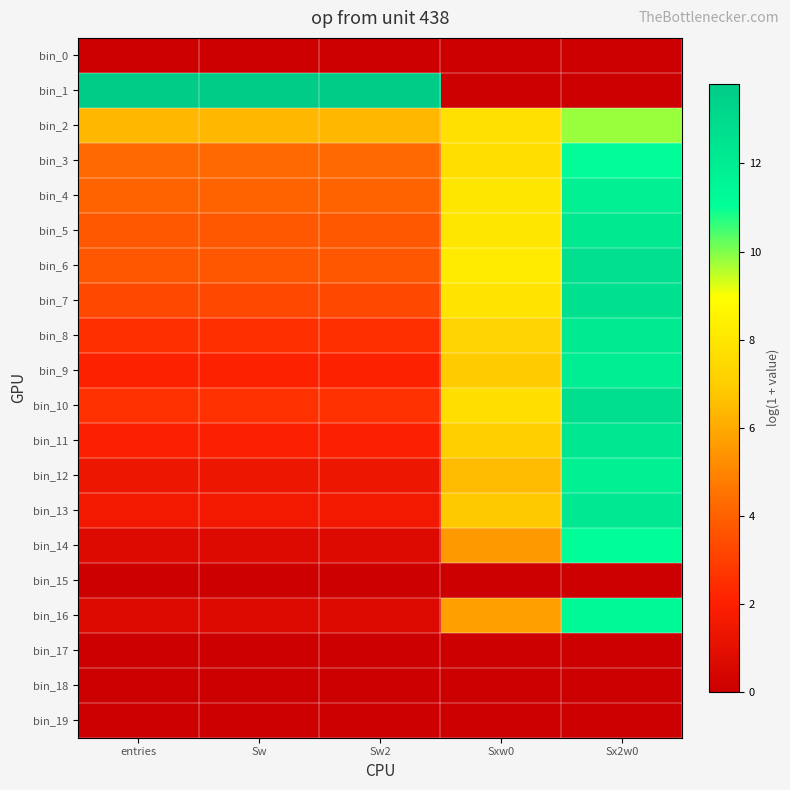

Reading right to left, what are all the values shown in this chart?

bin_0: Sx2w0=0.0	Sxw0=0.0	Sw2=0.0	Sw=0.0	entries=0.0
bin_1: Sx2w0=0.0	Sxw0=0.0	Sw2=13.8	Sw=13.8	entries=13.8
bin_2: Sx2w0=9.8	Sxw0=7.7	Sw2=6.3	Sw=6.3	entries=6.3
bin_3: Sx2w0=11.1	Sxw0=7.7	Sw2=4.2	Sw=4.2	entries=4.2
bin_4: Sx2w0=11.9	Sxw0=7.9	Sw2=4.1	Sw=4.1	entries=4.1
bin_5: Sx2w0=12.2	Sxw0=8.0	Sw2=3.7	Sw=3.7	entries=3.7
bin_6: Sx2w0=12.7	Sxw0=8.2	Sw2=3.7	Sw=3.7	entries=3.7
bin_7: Sx2w0=12.6	Sxw0=7.9	Sw2=3.3	Sw=3.3	entries=3.3
bin_8: Sx2w0=12.1	Sxw0=7.3	Sw2=2.5	Sw=2.5	entries=2.5
bin_9: Sx2w0=12.0	Sxw0=7.0	Sw2=2.1	Sw=2.1	entries=2.1
bin_10: Sx2w0=12.8	Sxw0=7.6	Sw2=2.6	Sw=2.6	entries=2.6
bin_11: Sx2w0=12.3	Sxw0=7.0	Sw2=1.9	Sw=1.9	entries=1.9
bin_12: Sx2w0=11.8	Sxw0=6.4	Sw2=1.4	Sw=1.4	entries=1.4
bin_13: Sx2w0=12.3	Sxw0=6.8	Sw2=1.6	Sw=1.6	entries=1.6
bin_14: Sx2w0=11.1	Sxw0=5.6	Sw2=0.7	Sw=0.7	entries=0.7
bin_15: Sx2w0=0.0	Sxw0=0.0	Sw2=0.0	Sw=0.0	entries=0.0
bin_16: Sx2w0=11.4	Sxw0=5.7	Sw2=0.7	Sw=0.7	entries=0.7
bin_17: Sx2w0=0.0	Sxw0=0.0	Sw2=0.0	Sw=0.0	entries=0.0
bin_18: Sx2w0=0.0	Sxw0=0.0	Sw2=0.0	Sw=0.0	entries=0.0
bin_19: Sx2w0=0.0	Sxw0=0.0	Sw2=0.0	Sw=0.0	entries=0.0